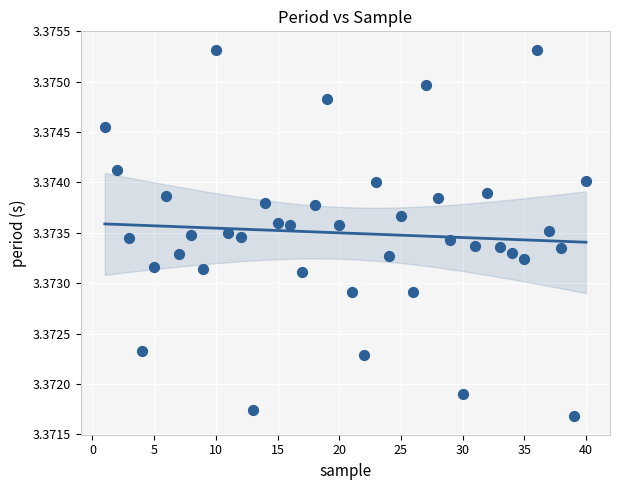

What is the range of X values (max minus min)?

39.0